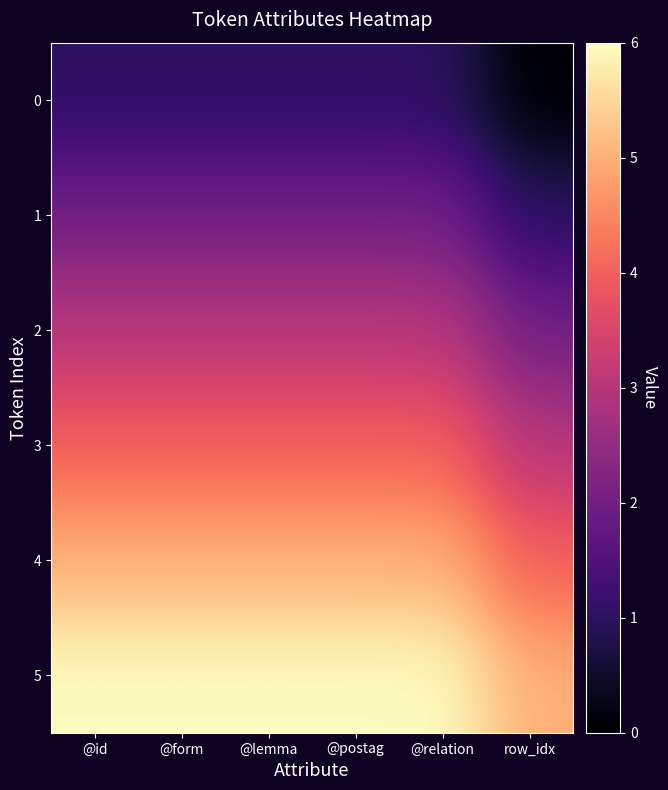

Reading right to left, what are all the values shown in this chart?

0: row_idx=0	@relation=1	@postag=1	@lemma=1	@form=1	@id=1
1: row_idx=1	@relation=2	@postag=2	@lemma=2	@form=2	@id=2
2: row_idx=2	@relation=3	@postag=3	@lemma=3	@form=3	@id=3
3: row_idx=3	@relation=4	@postag=4	@lemma=4	@form=4	@id=4
4: row_idx=4	@relation=5	@postag=5	@lemma=5	@form=5	@id=5
5: row_idx=5	@relation=6	@postag=6	@lemma=6	@form=6	@id=6